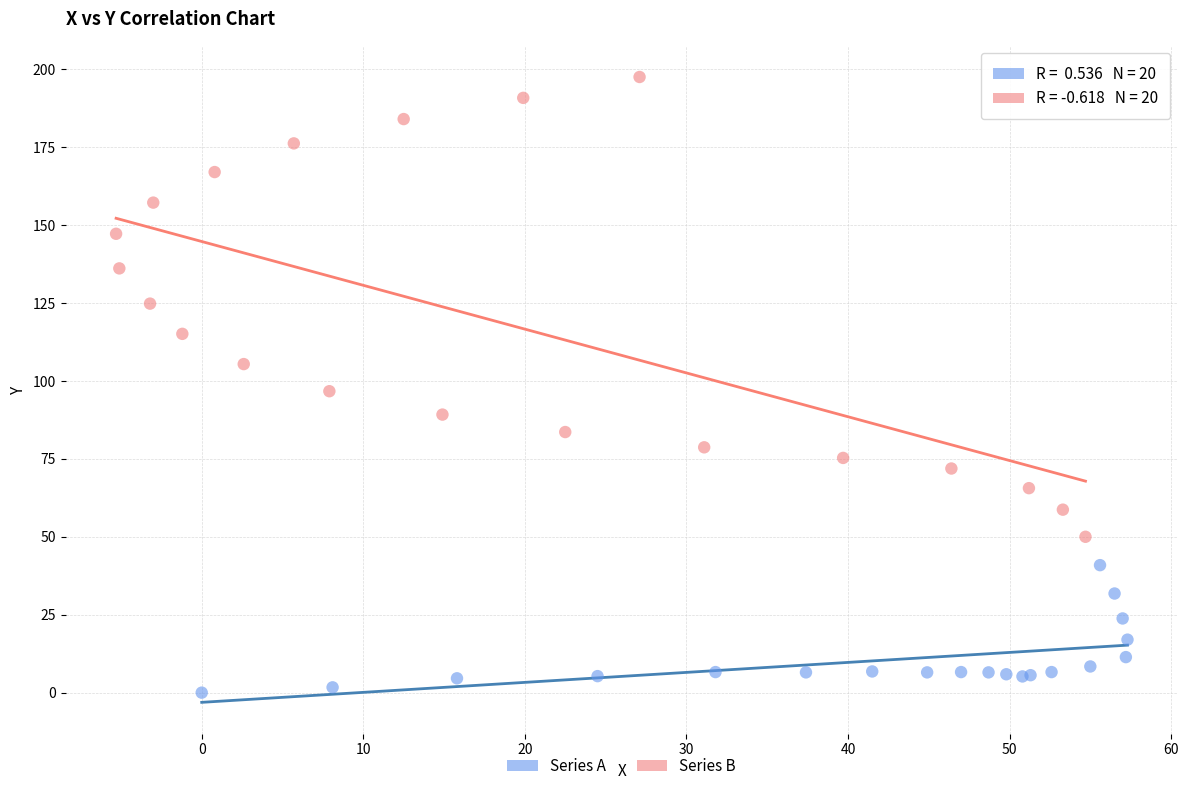

Which series has the largest Y range (max minus min)?

Series B